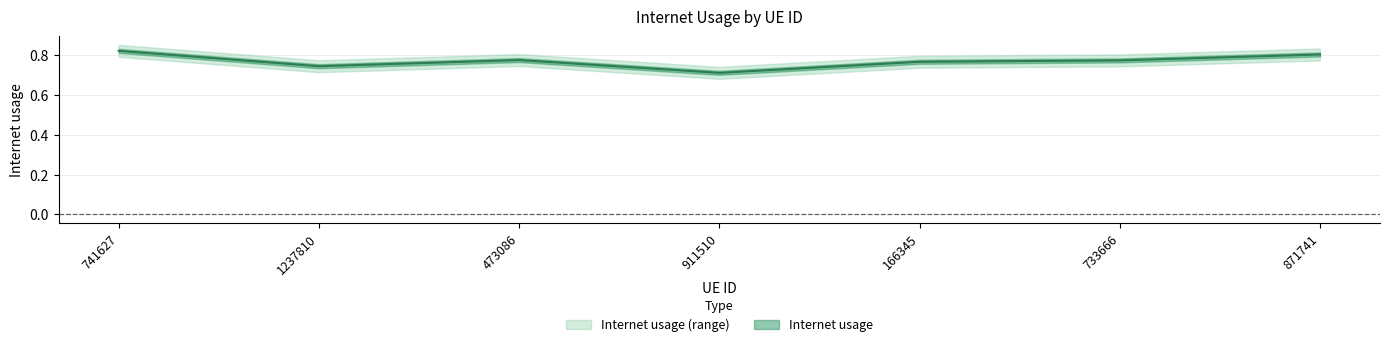

List the labels in order of value, smallest first.

911510, 1237810, 166345, 733666, 473086, 871741, 741627